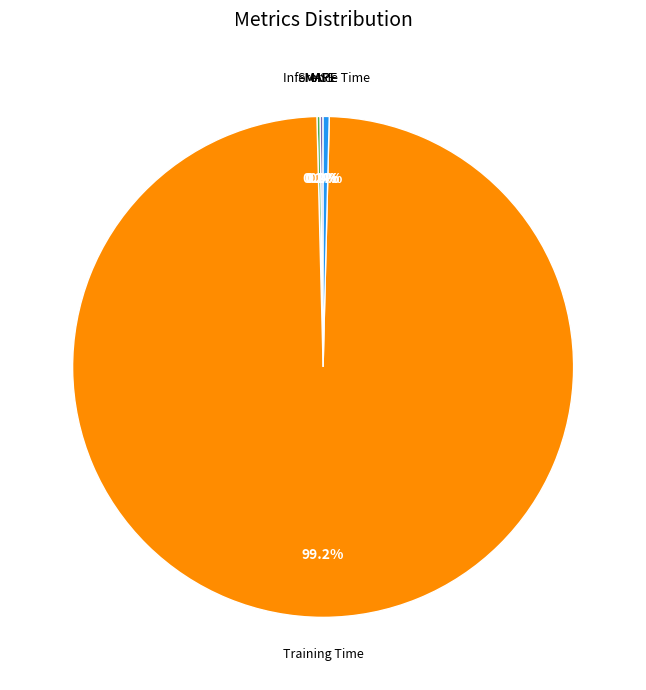

Is there a majority slice in this chart?

Yes